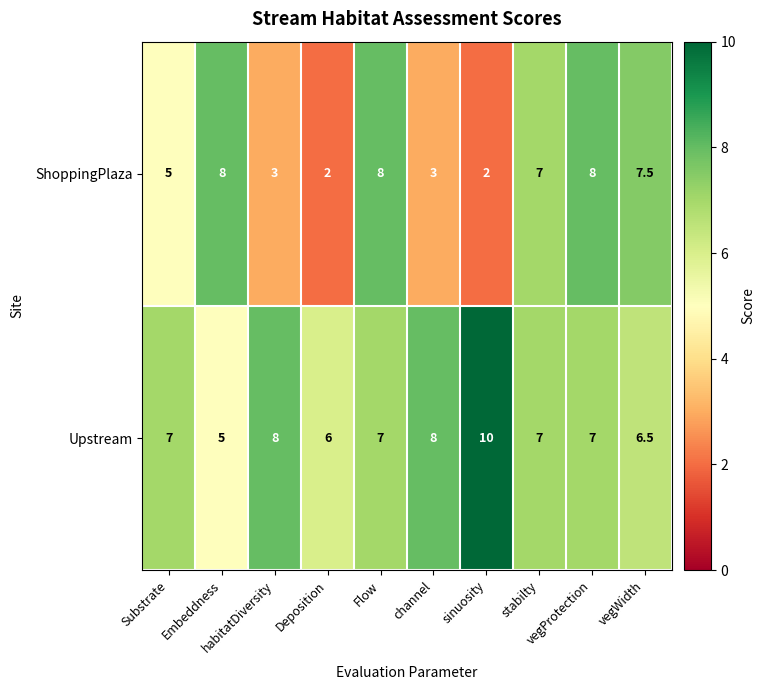

Which series has the widest spread of values?

ShoppingPlaza